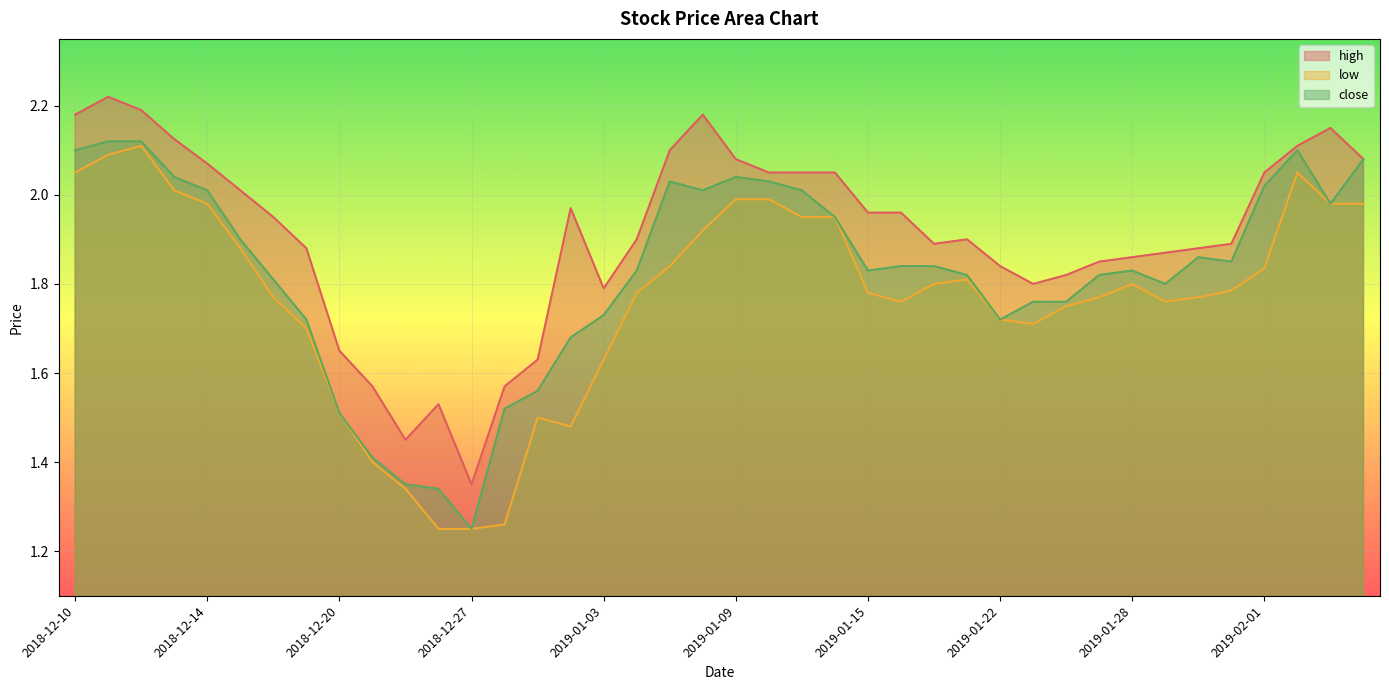

Where is the first local maximum for high?

2018-12-11